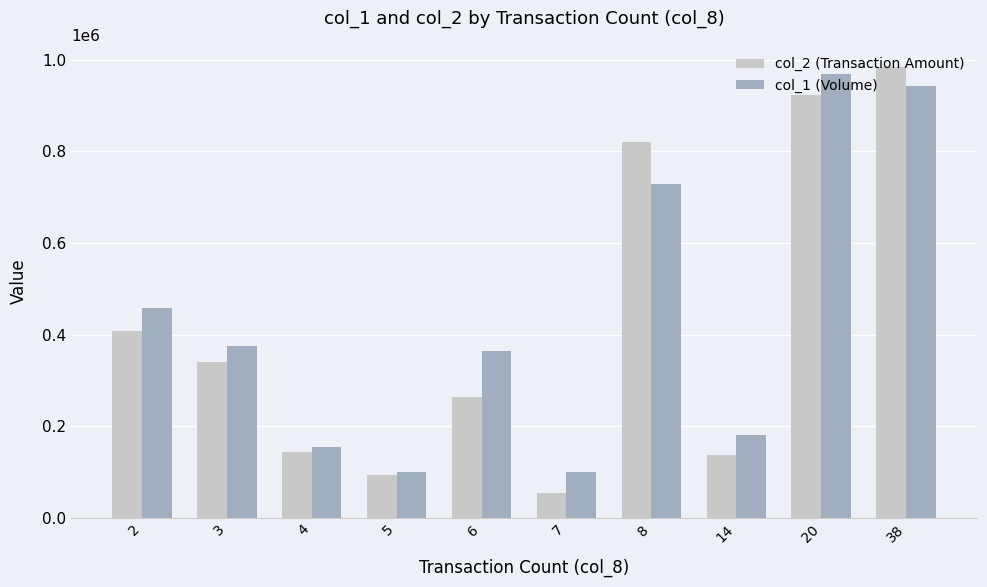

How many groups of bars are there?

10